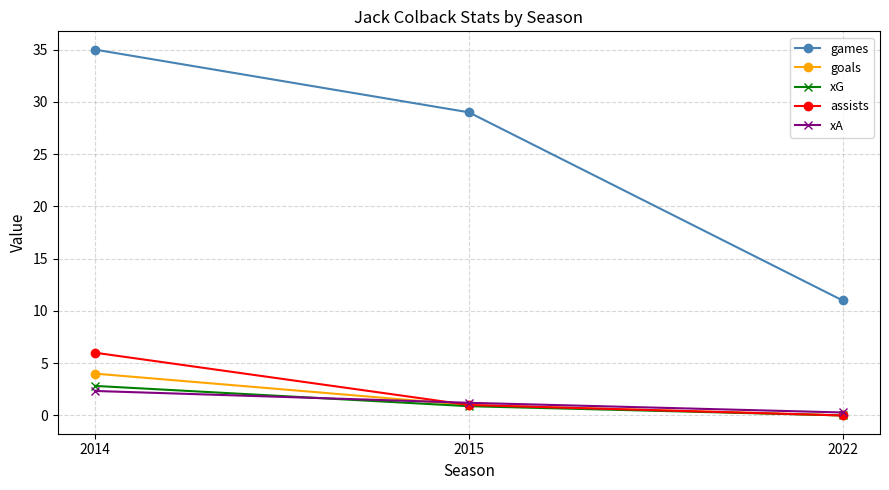

At which label is xG closest to 1?

2015